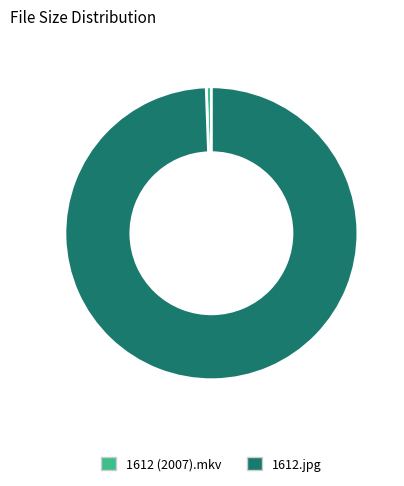

Which category has the biggest portion of the pie?

1612.jpg